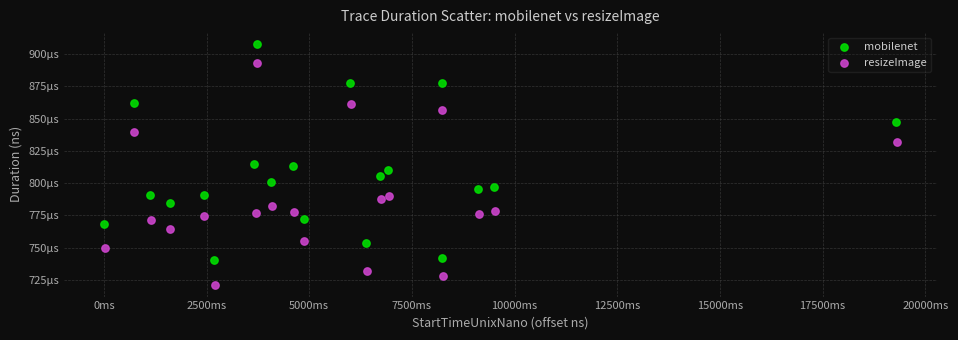

Which series has the widest spread of Y values?

resizeImage